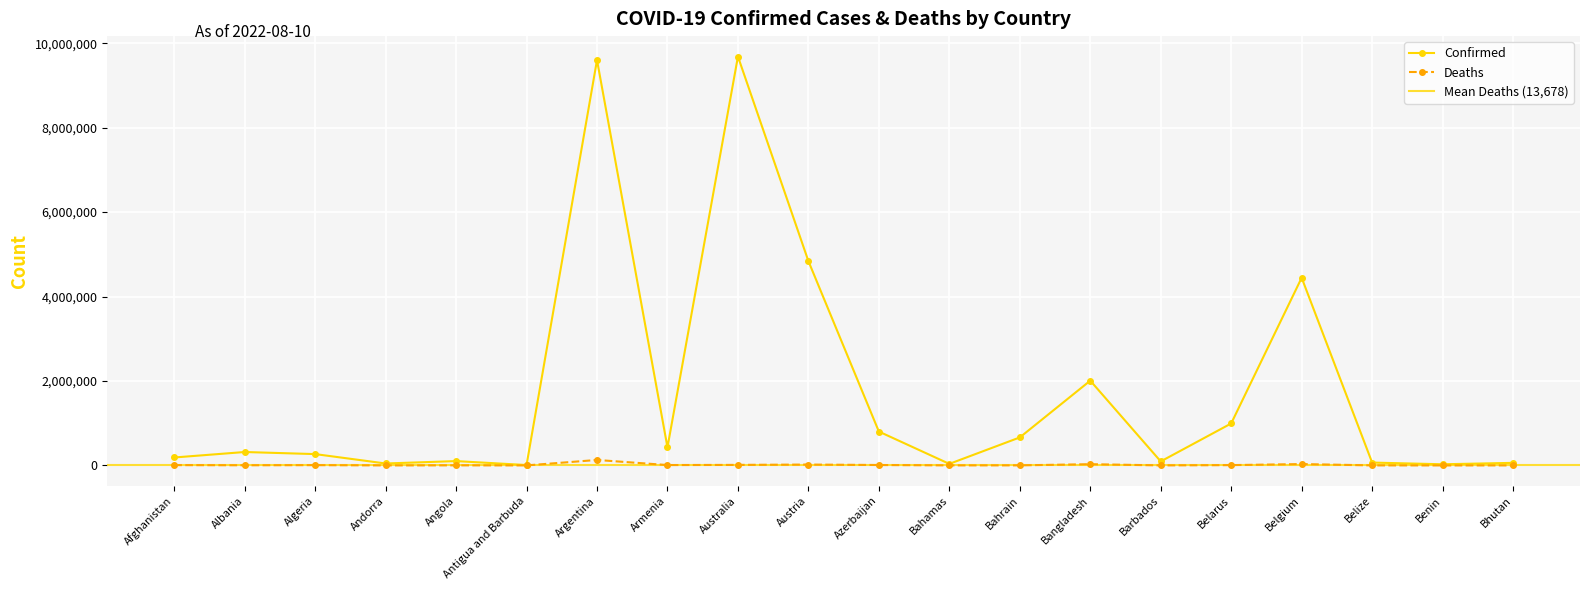

What is the difference between the highest and lowest values at Bahrain?

661745